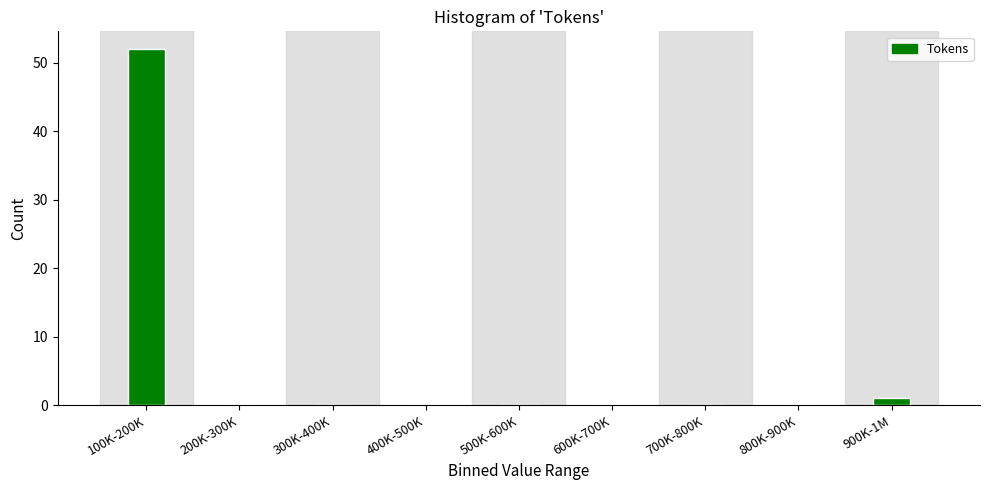

Reading left to right, transcribe all the data shown in this chart.

100K-200K=52	200K-300K=0	300K-400K=0	400K-500K=0	500K-600K=0	600K-700K=0	700K-800K=0	800K-900K=0	900K-1M=1